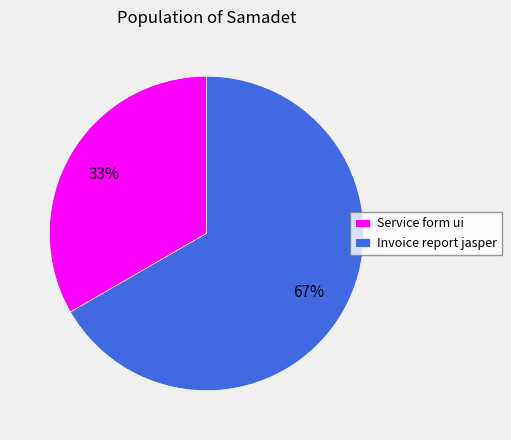

What is the ratio of the value at Service form ui to the value at Invoice report jasper?

0.5